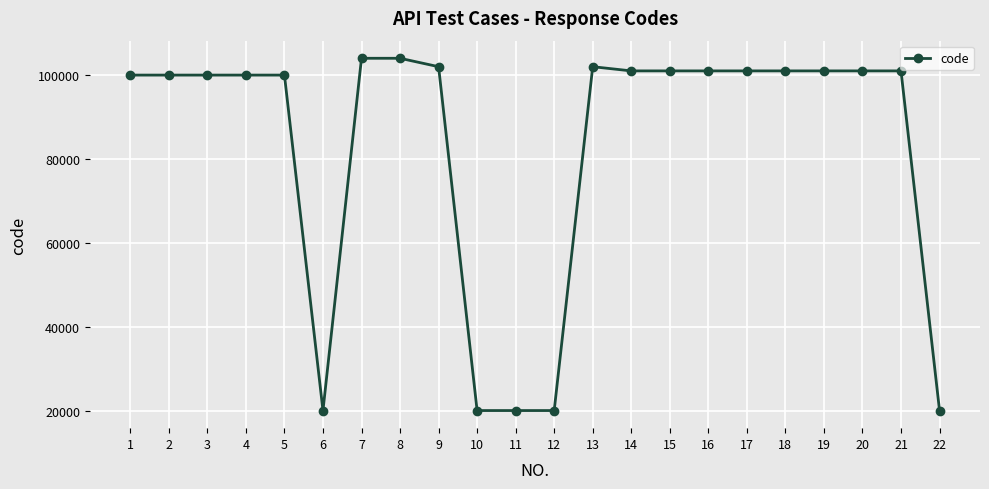

What is the change in value from 12 to 17?

+81004